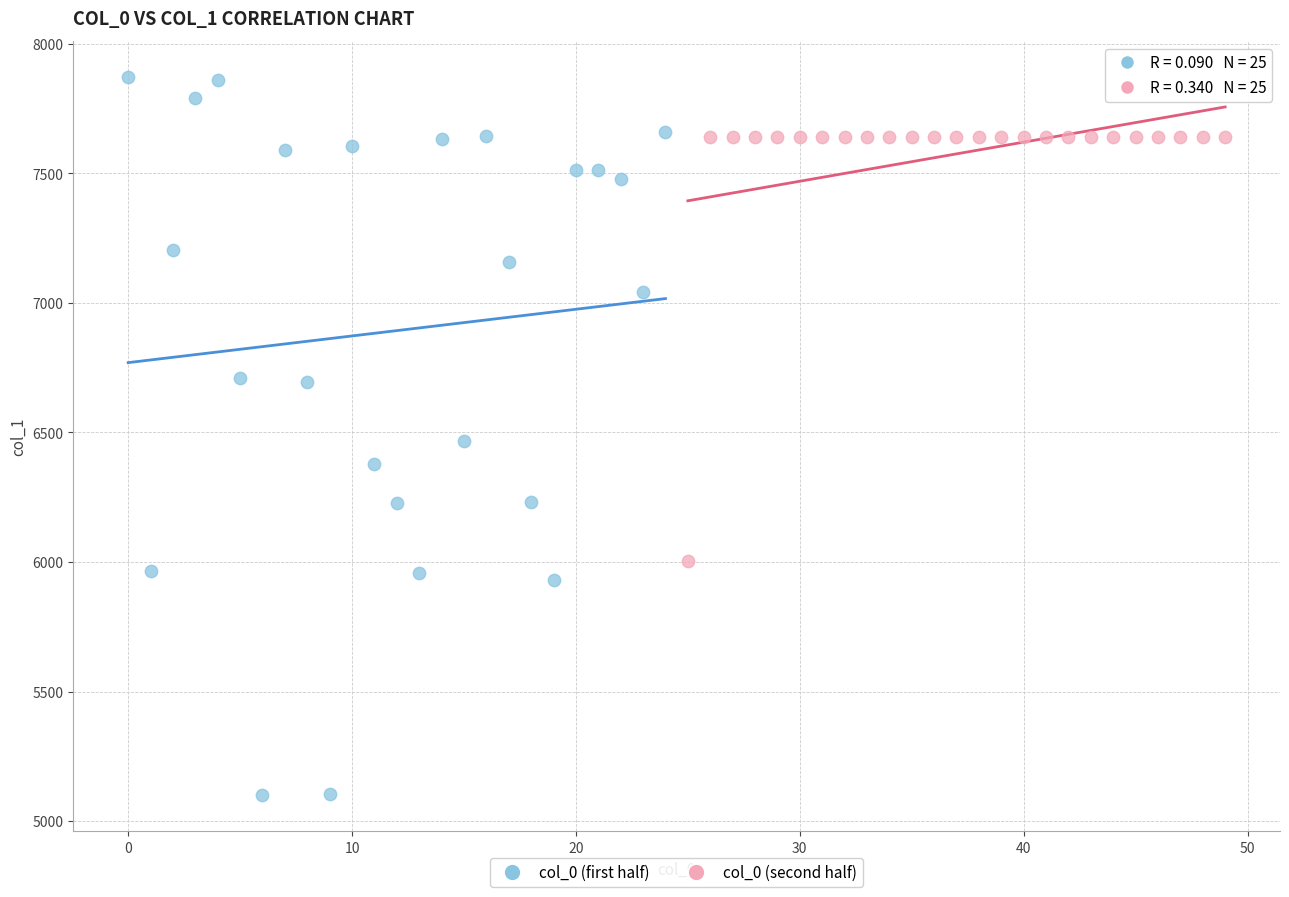

Which series contains the highest Y value?

col_0 (first half)